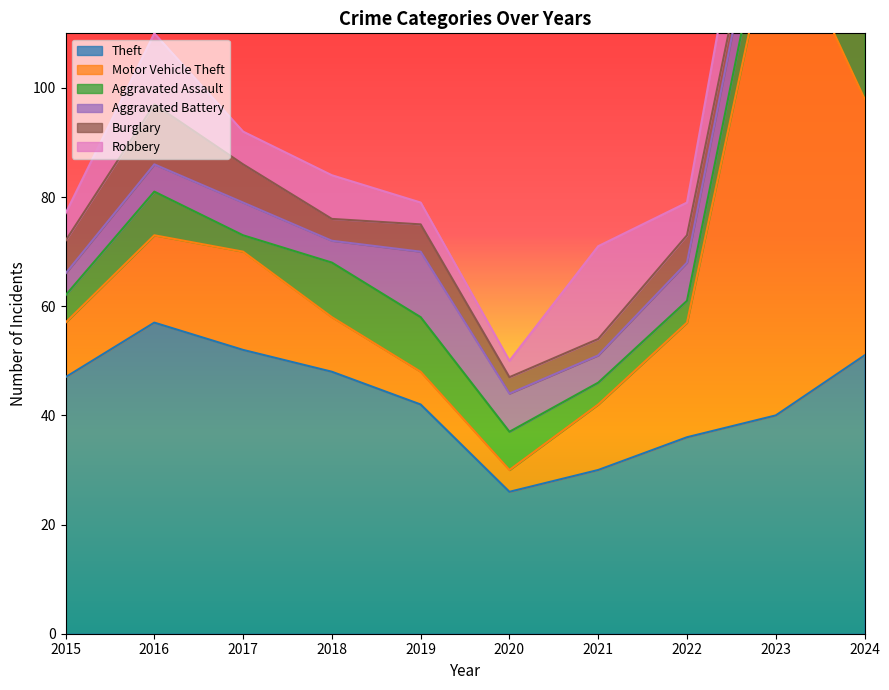

Which series has the largest total across all categories?

Theft